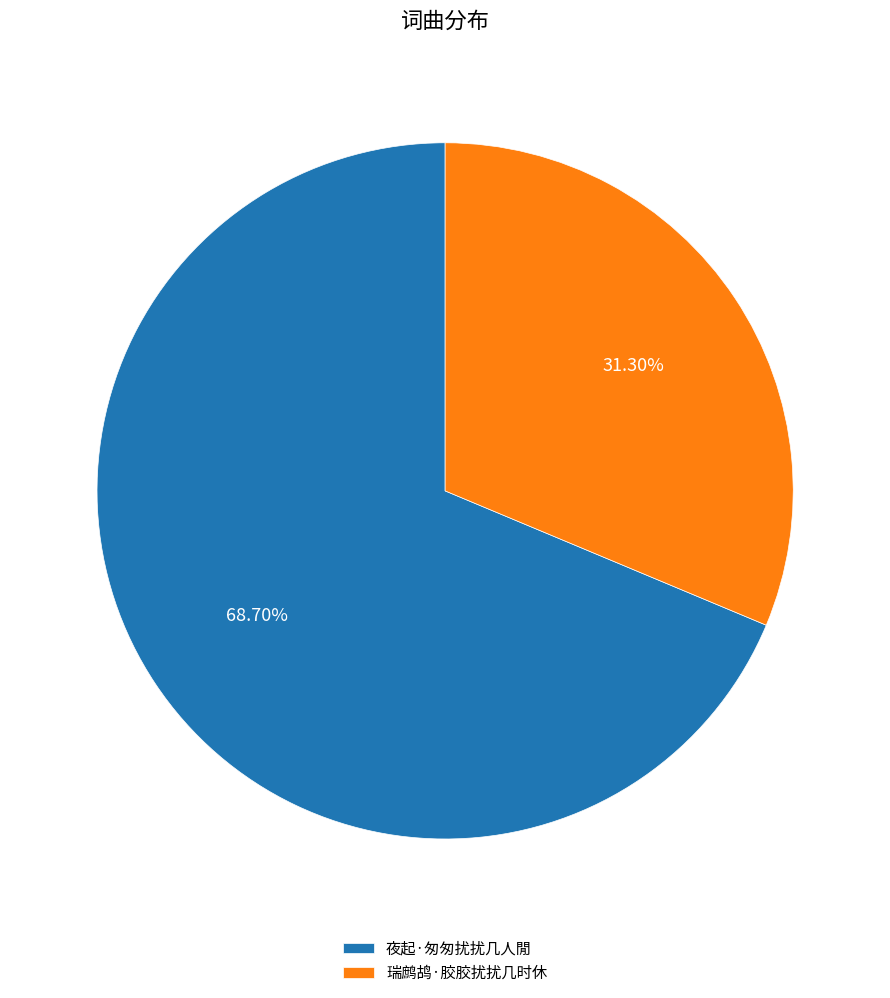

Which slice is the smallest?

瑞鹧鸪·胶胶扰扰几时休